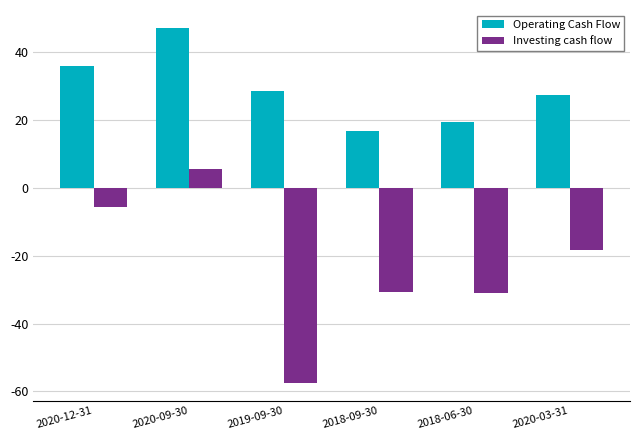

What is the maximum value shown in the chart?

47.3